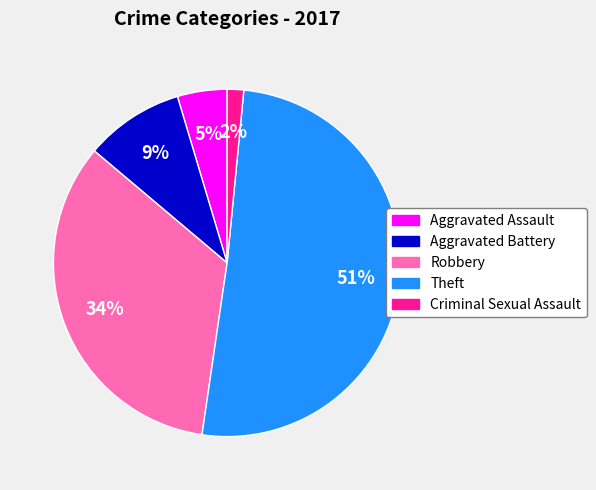

Which category accounts for the majority?

Theft